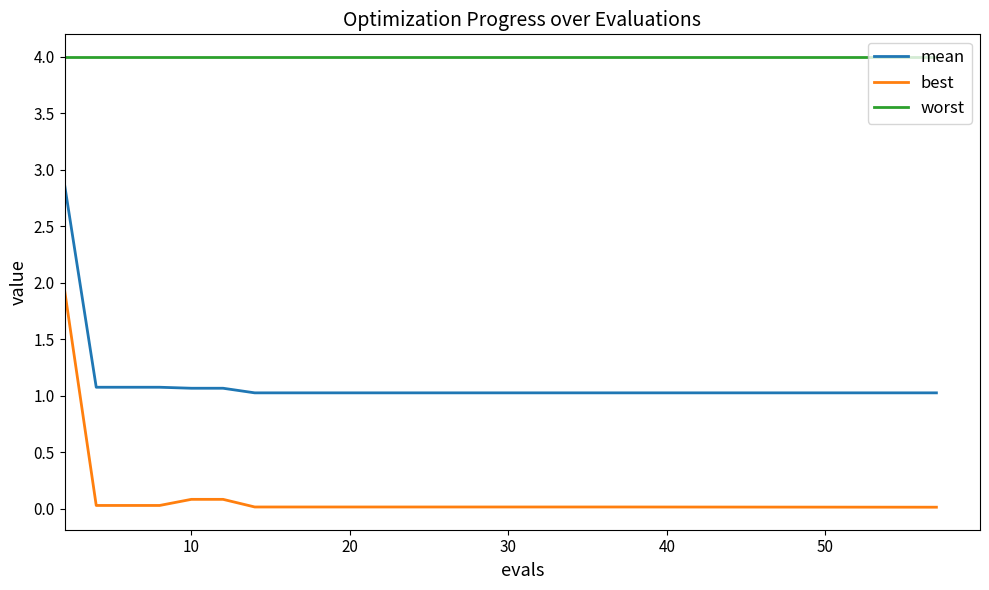

Which series has the largest total across all categories?

worst